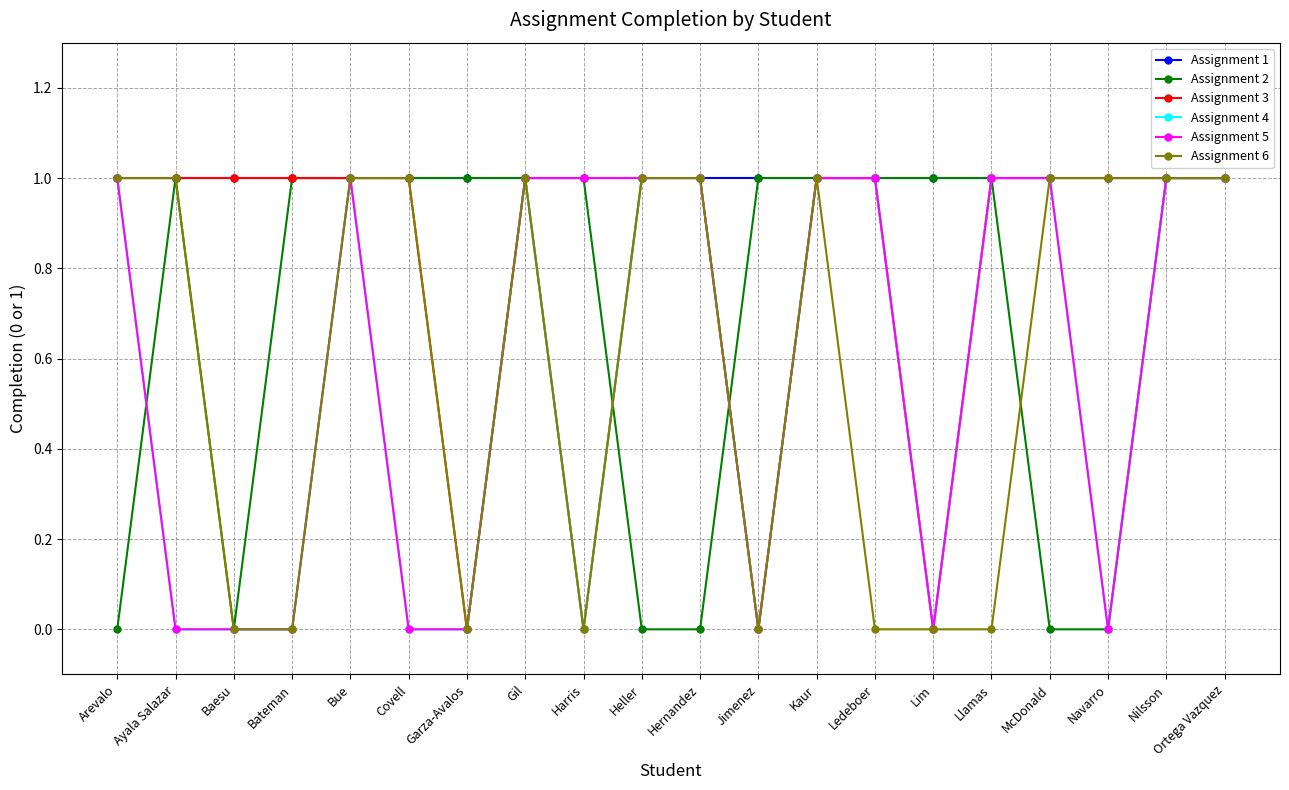

What is the difference between the maximum and minimum values in the Assignment 2 series?

1